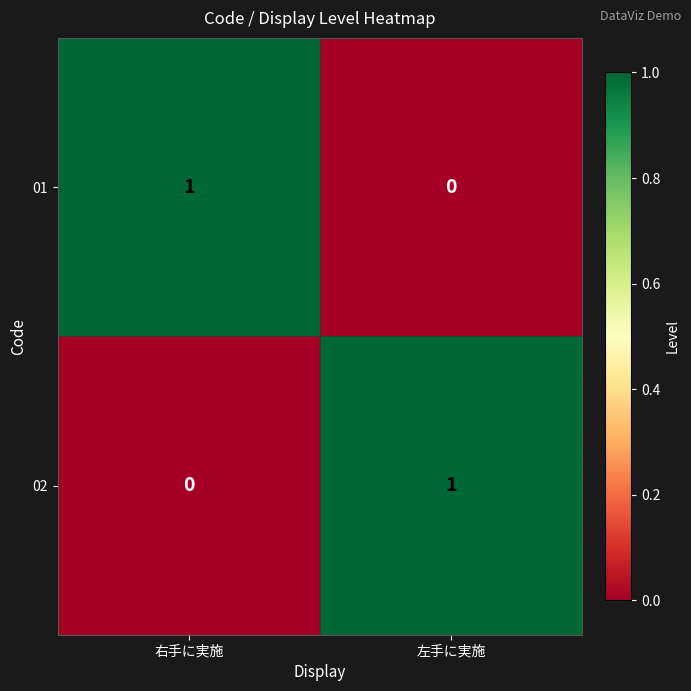

True or false: 01 has a value of -1 at 左手に実施.

False